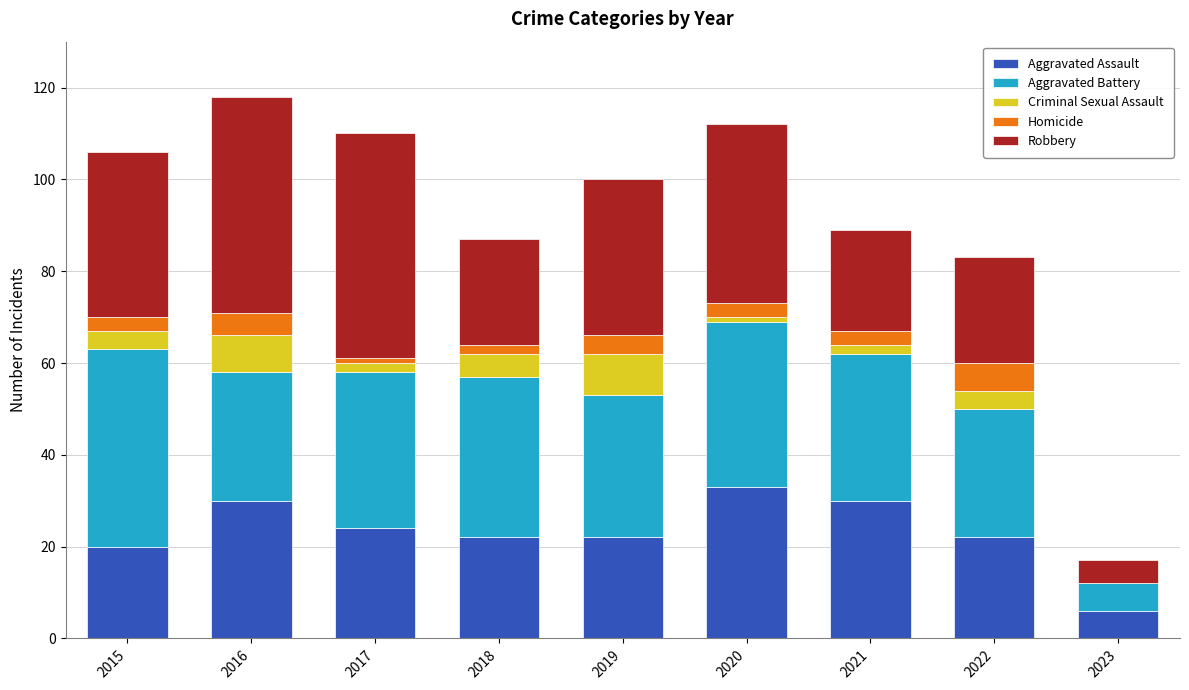

What is the highest value of the Aggravated Assault series?

33